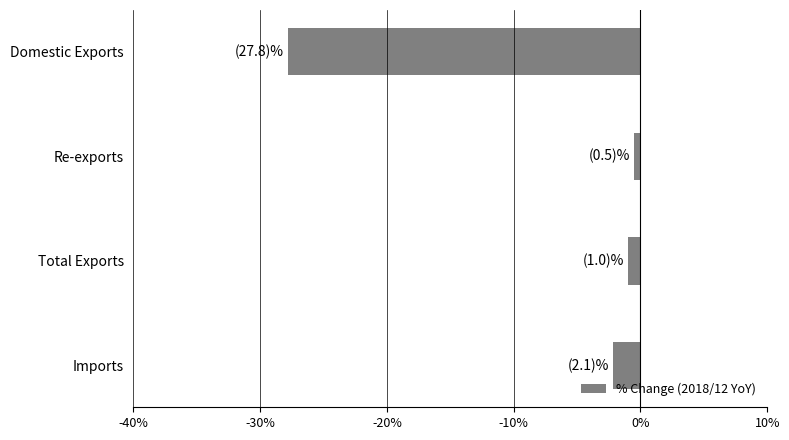

Rank the categories by value from highest to lowest.

Re-exports, Total Exports, Imports, Domestic Exports